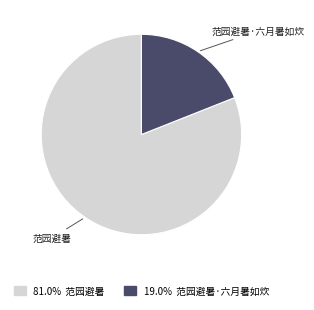

Does any single category account for the majority?

Yes